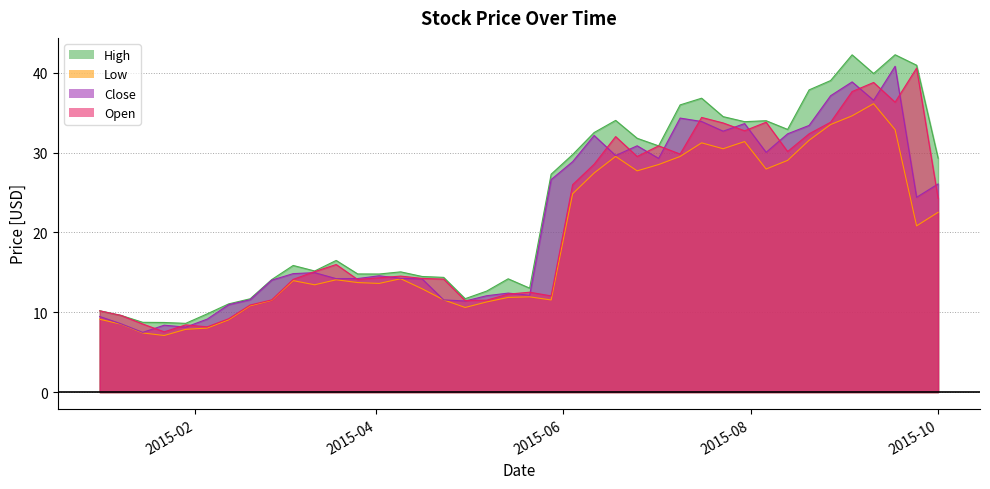

What is the label of the 21st point from the right?

2015-05-14